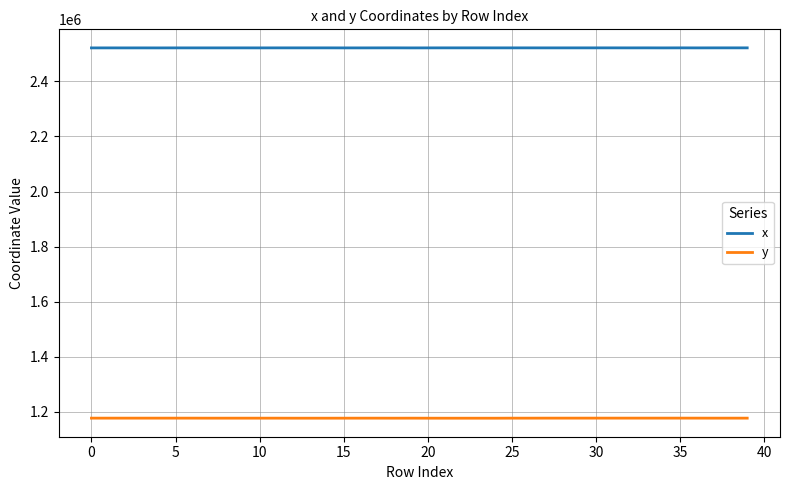

Rank the series by their maximum value, from lowest to highest.

y, x